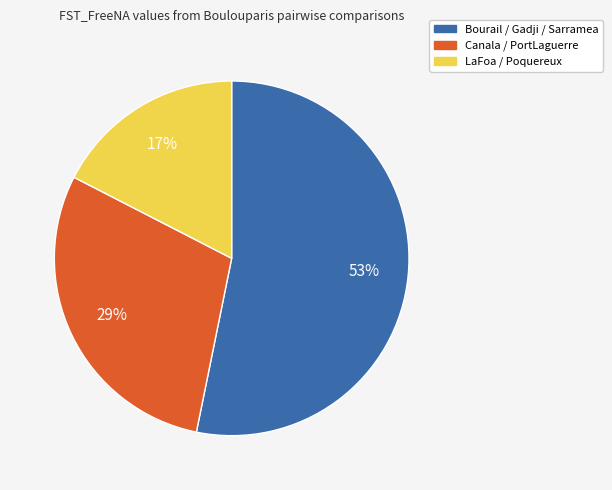

To the nearest percent, what is the difference between the largest and smallest slice percentages?

36%